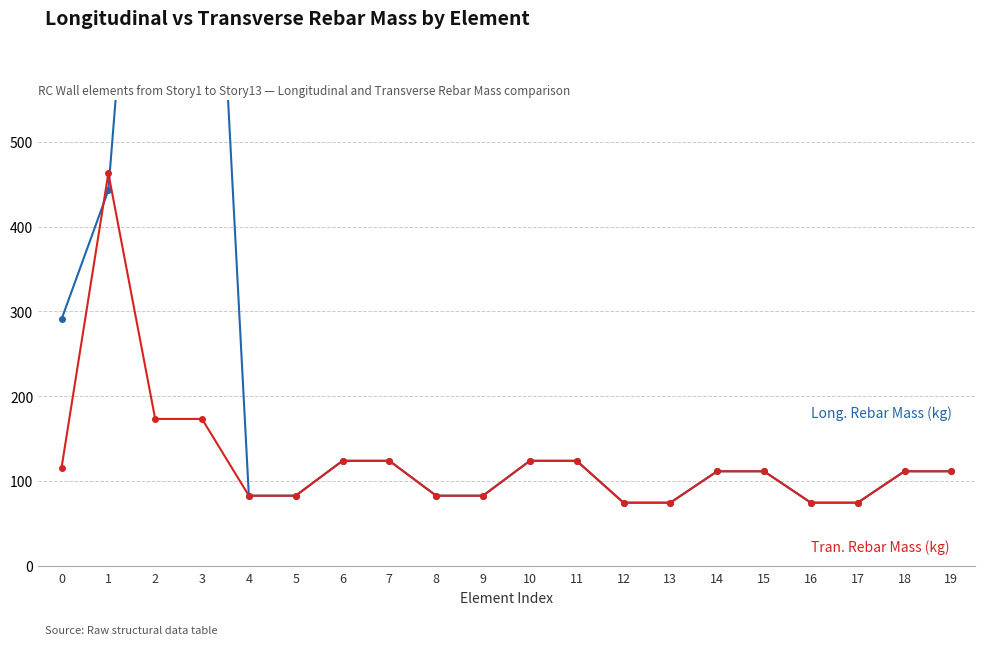

Is it true that Tran. Rebar Mass (kg) equals 111.2 at 18?

True